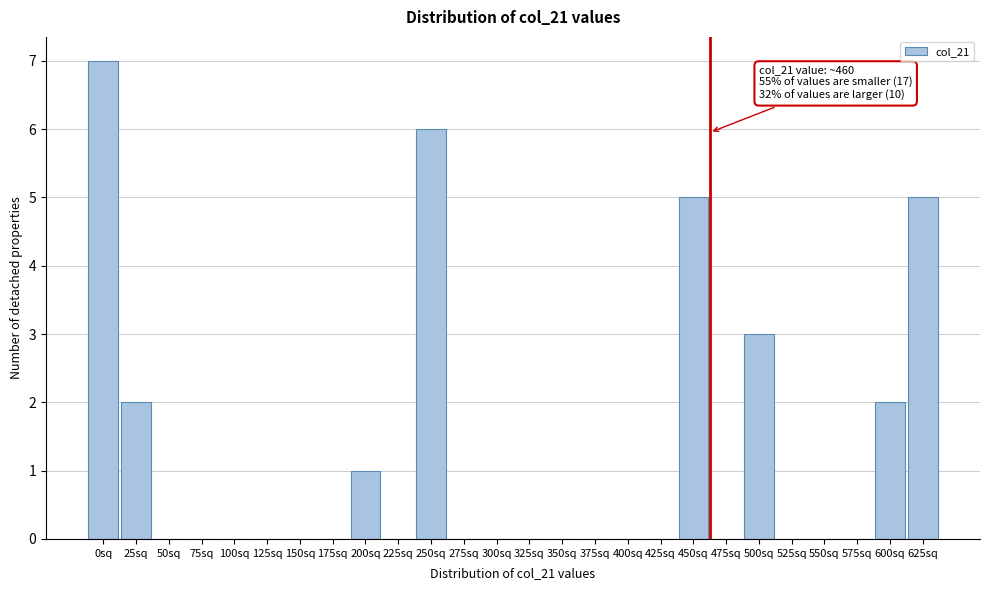

Reading right to left, extract all data points from this chart.

625sq=5	600sq=2	575sq=0	550sq=0	525sq=0	500sq=3	475sq=0	450sq=5	425sq=0	400sq=0	375sq=0	350sq=0	325sq=0	300sq=0	275sq=0	250sq=6	225sq=0	200sq=1	175sq=0	150sq=0	125sq=0	100sq=0	75sq=0	50sq=0	25sq=2	0sq=7